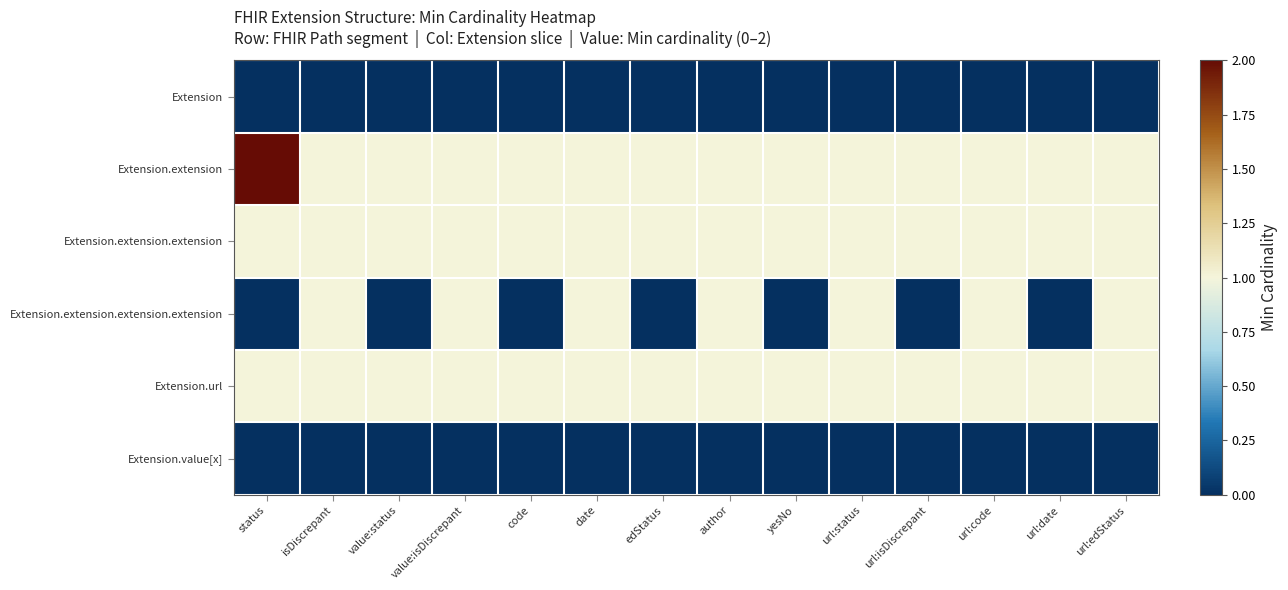

Which has a higher value, url:code or value:status?

url:code